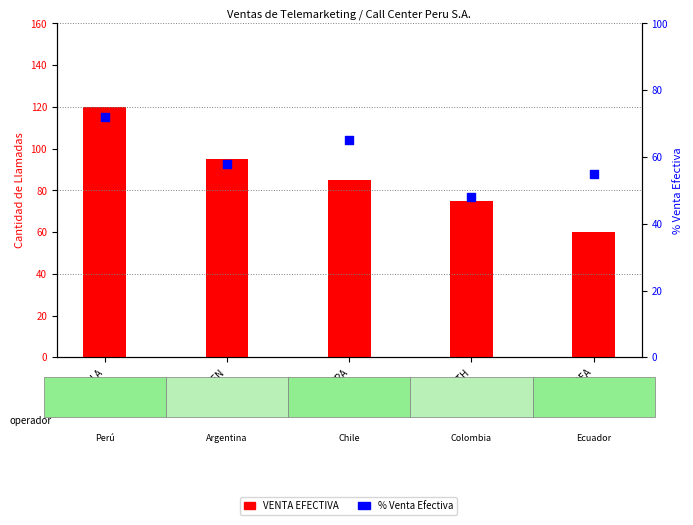

Which series contains the lowest Y value?

% Venta Efectiva